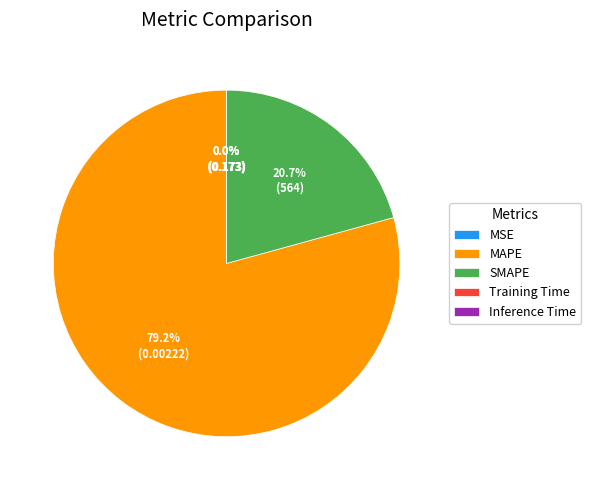

Which slice represents more than half of the pie?

MAPE